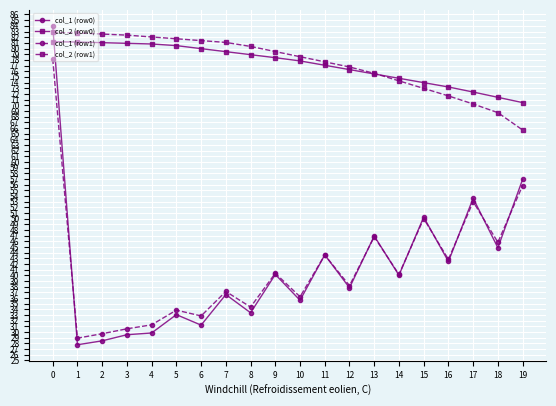

How many times do col_2 (row0) and col_1 (row0) cross each other?

1